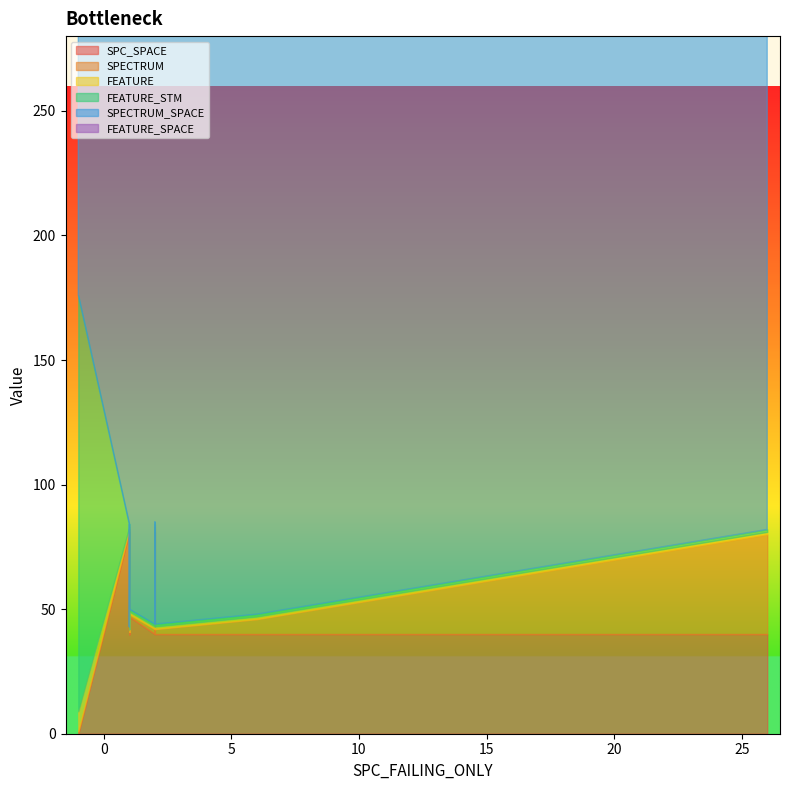

Rank the series by their maximum value, from lowest to highest.

FEATURE, SPECTRUM, SPC_SPACE, FEATURE_STM, SPECTRUM_SPACE, FEATURE_SPACE